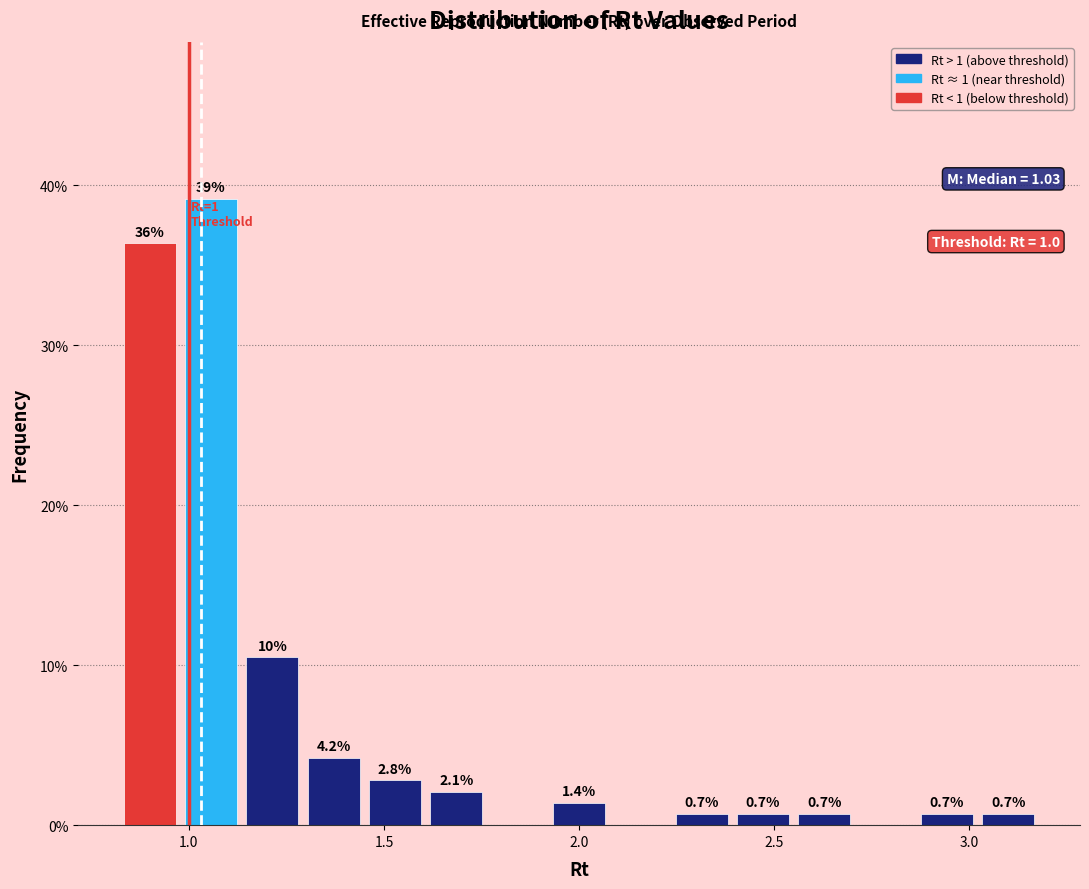

Read against the x-axis, roughly where is the centre of the tallest bar?

1.05